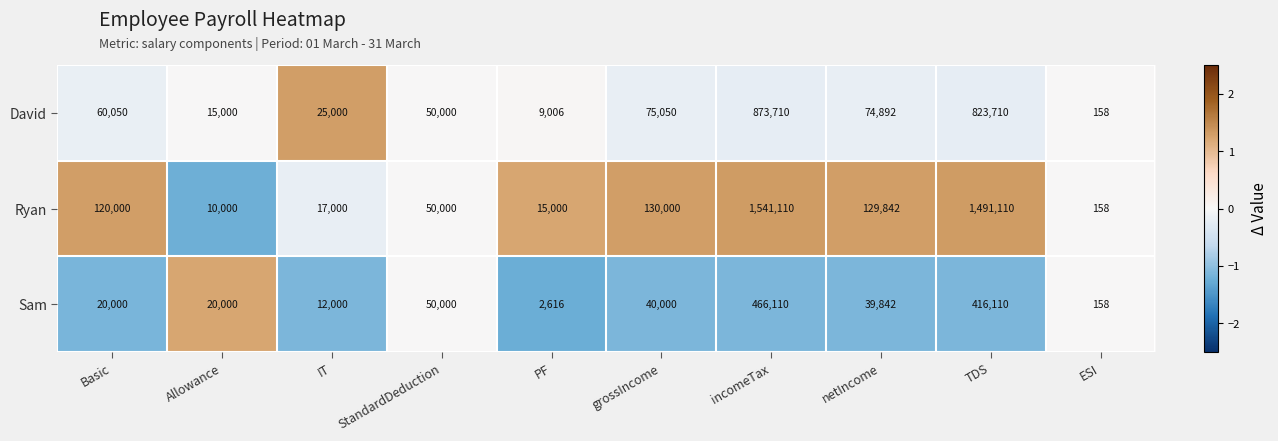

True or false: David has a value of 15000 at Allowance.

True